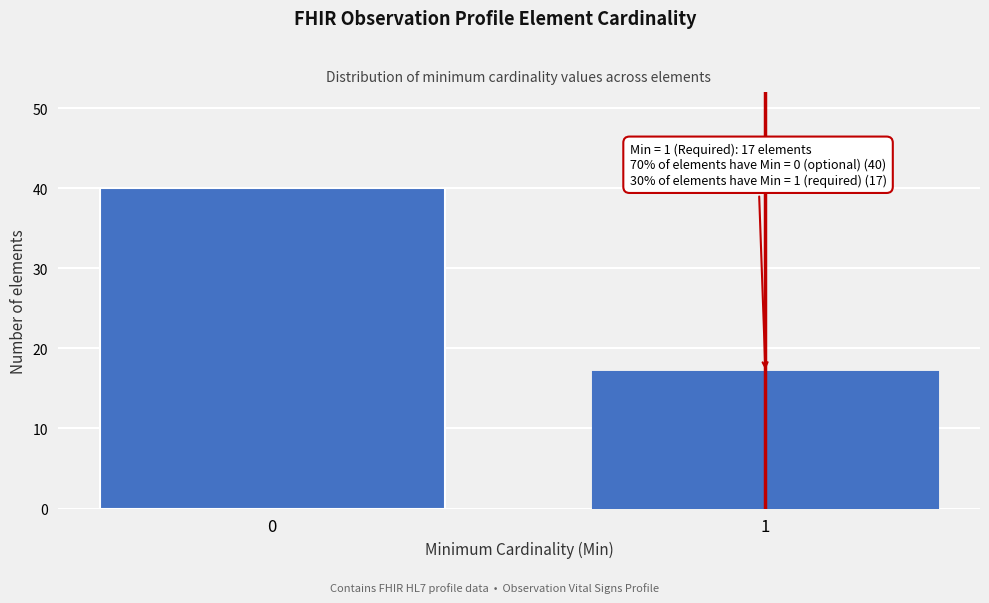

Reading left to right, extract all data points from this chart.

0=40	1=17